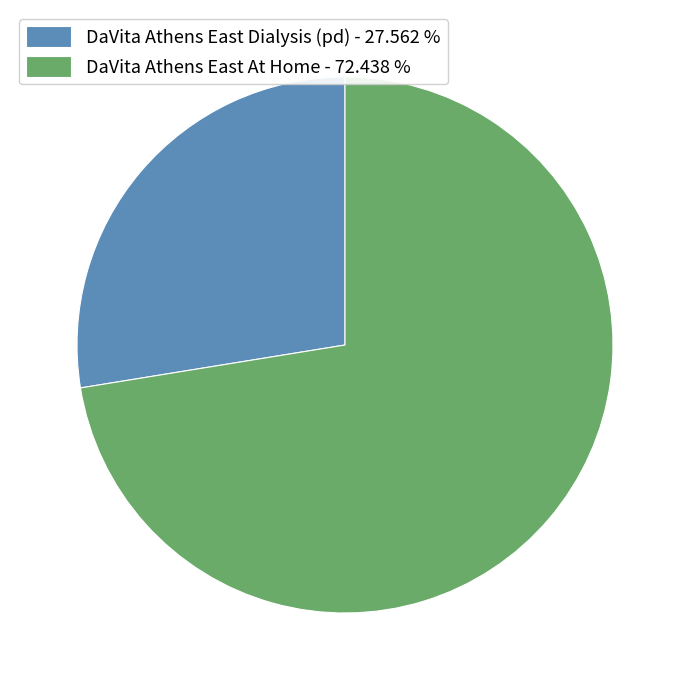

The DaVita Athens East At Home slice represents 64% of the pie. True or false?

False